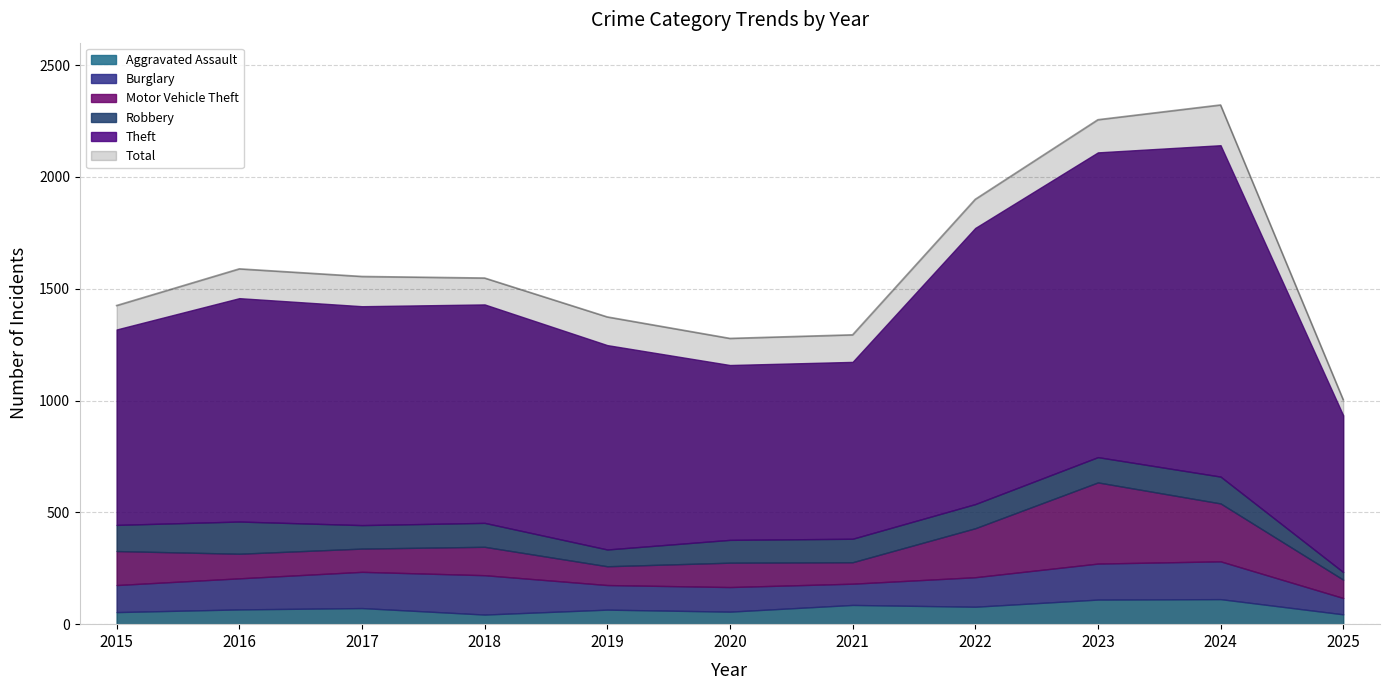

What is the value of the Aggravated Assault point at the 5th from the left?

65